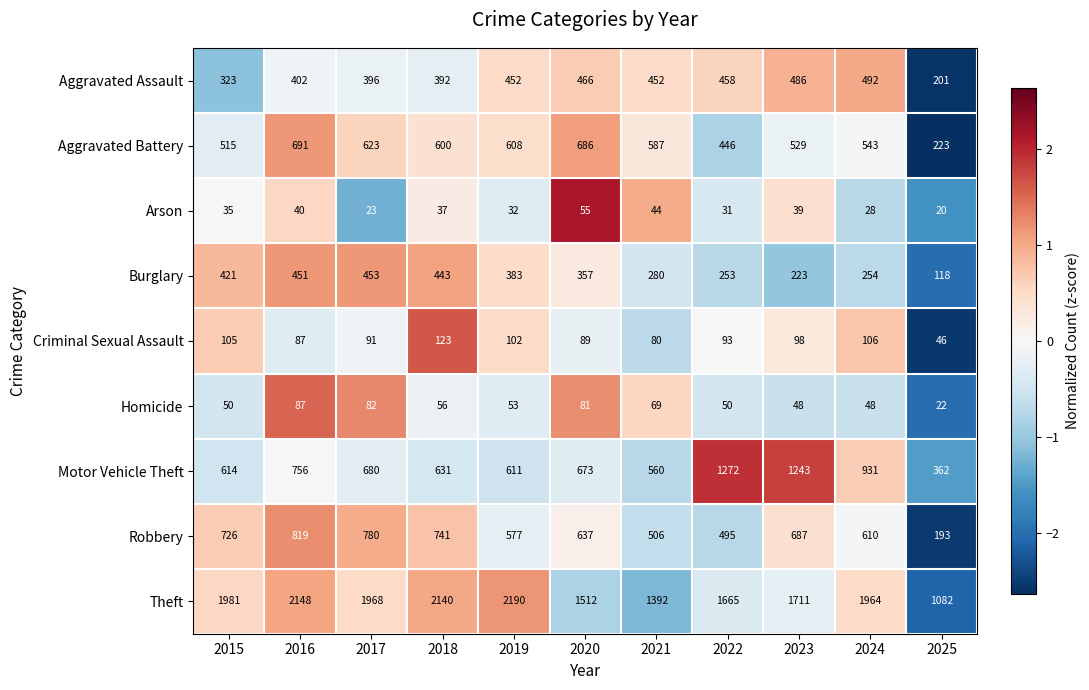

True or false: Motor Vehicle Theft has a value of 560 at 2021.

True